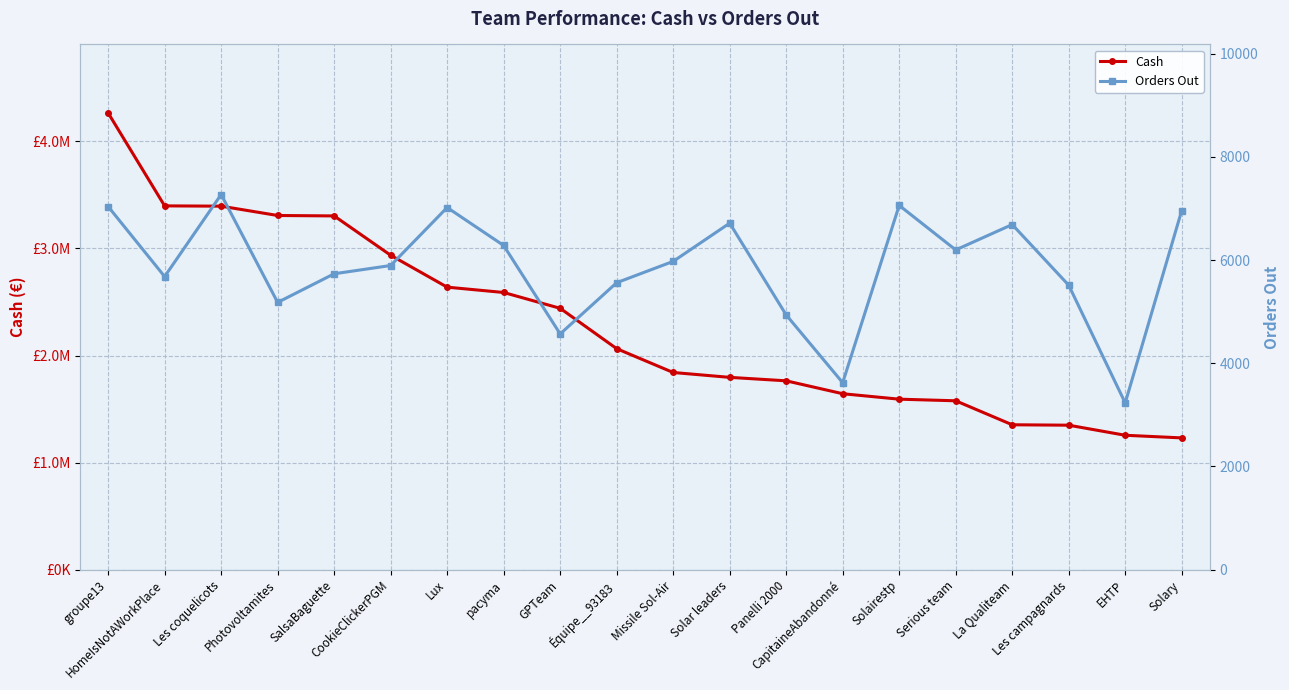

Which label corresponds to the largest value in the chart?

groupe13